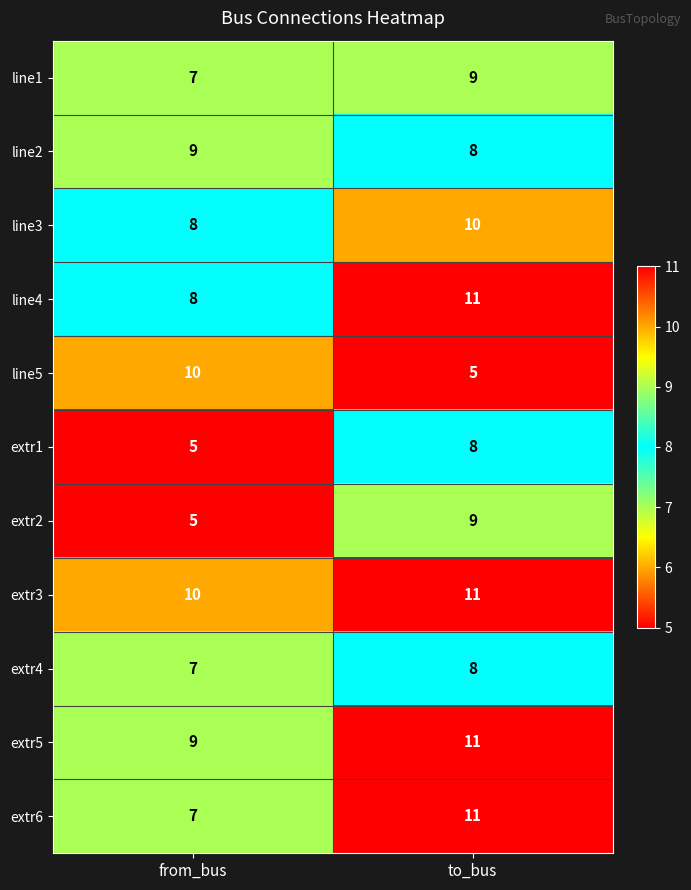

The extr2 series shows 9 at to_bus. True or false?

True